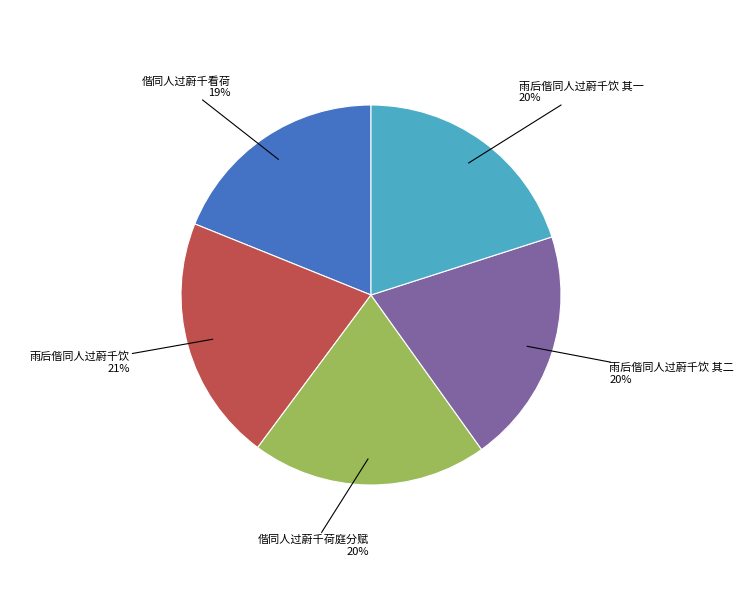

How many slices are in this pie chart?

5